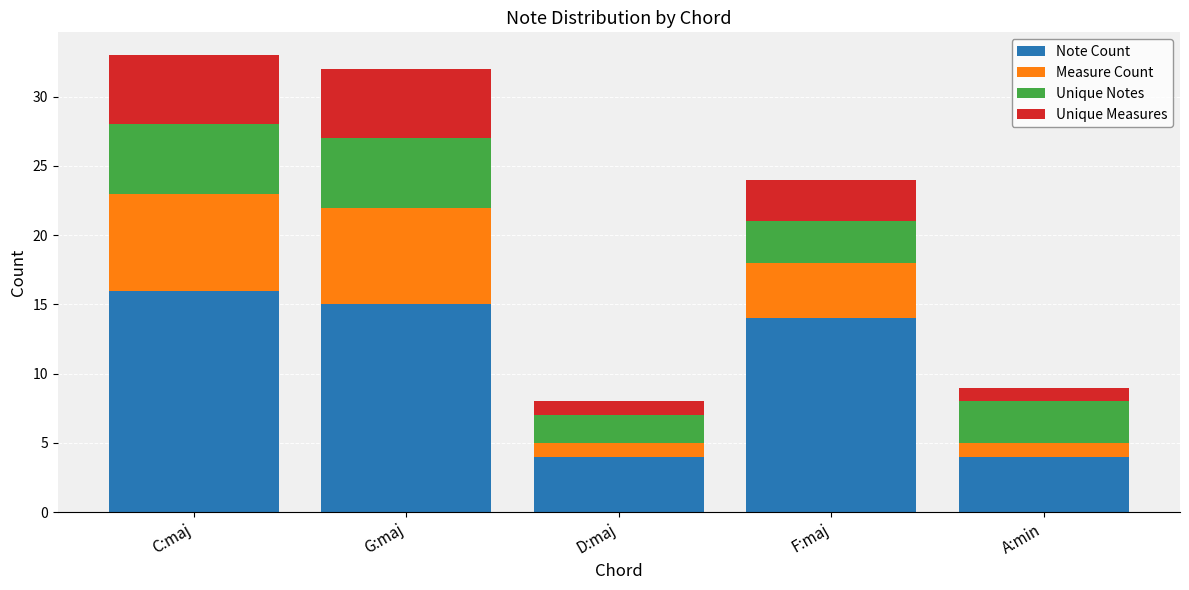

Reading right to left, list the values for the Note Count series.

4	14	4	15	16